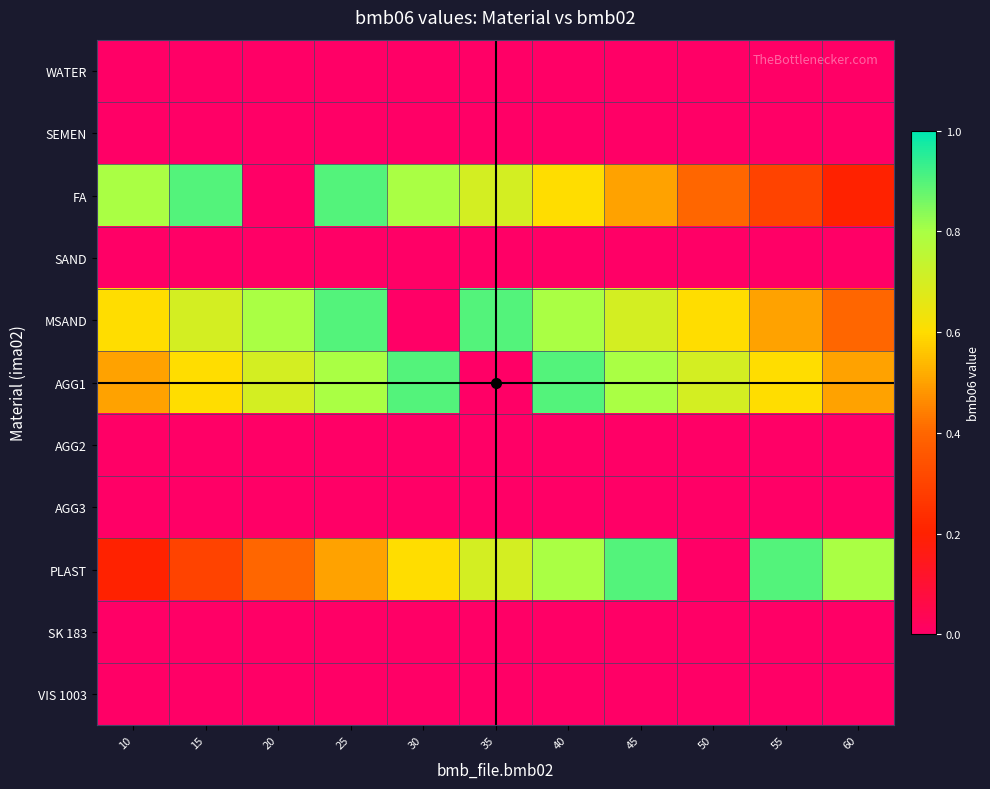

At which category is the sum across all series the highest?

25